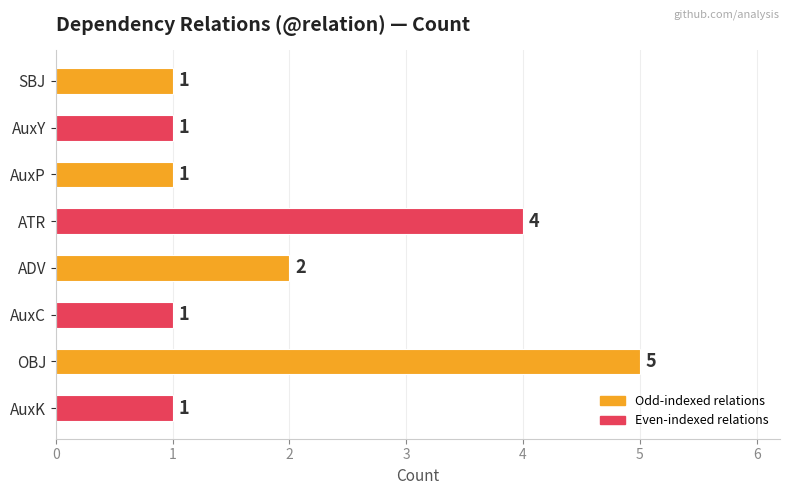

Does the chart contain stacked bars?

No